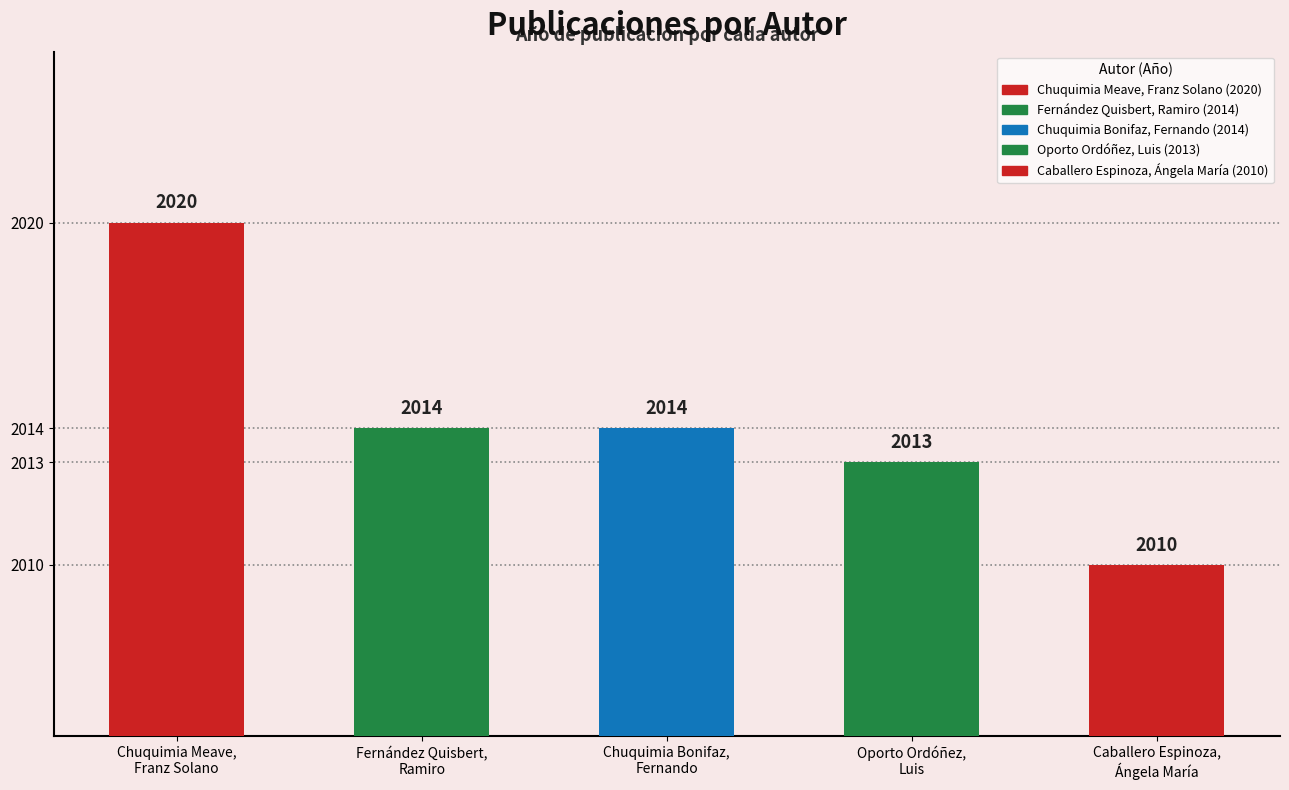

What is the difference between the second highest and minimum values?

4